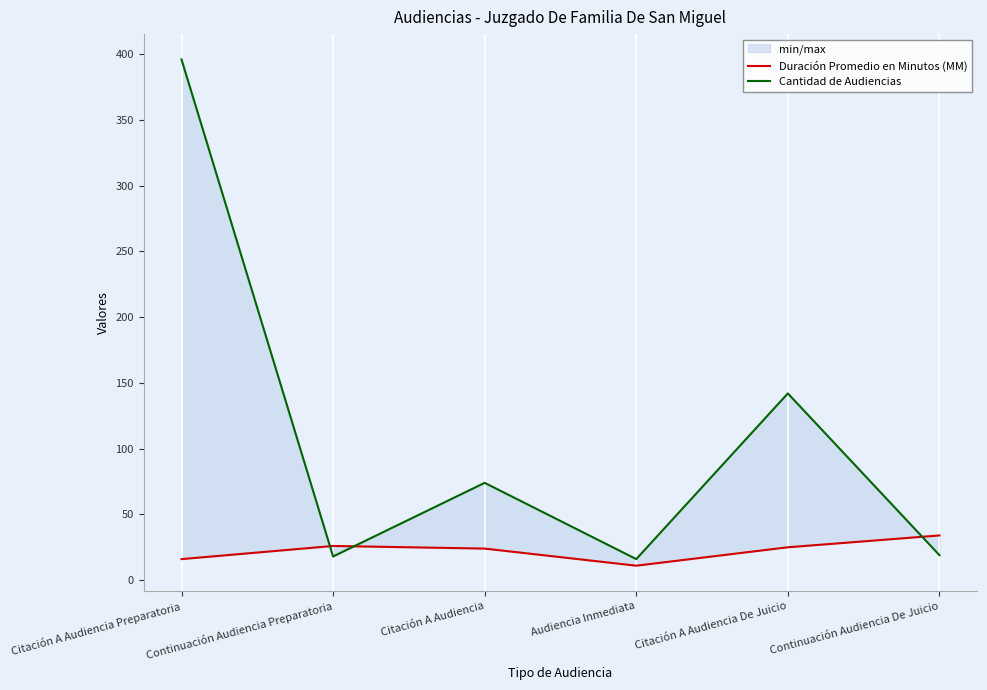

What is the average value of the Cantidad de Audiencias series?

111